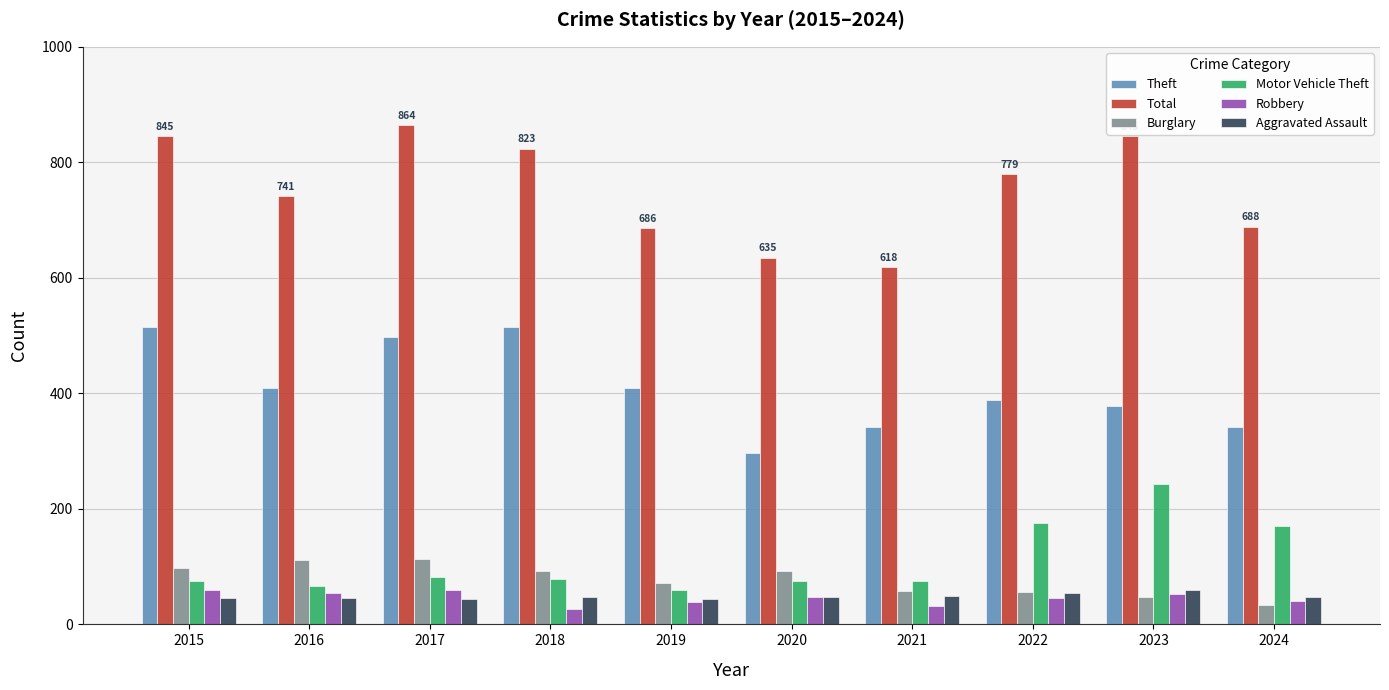

What is the spread (max minus min) of values at 2018?

796